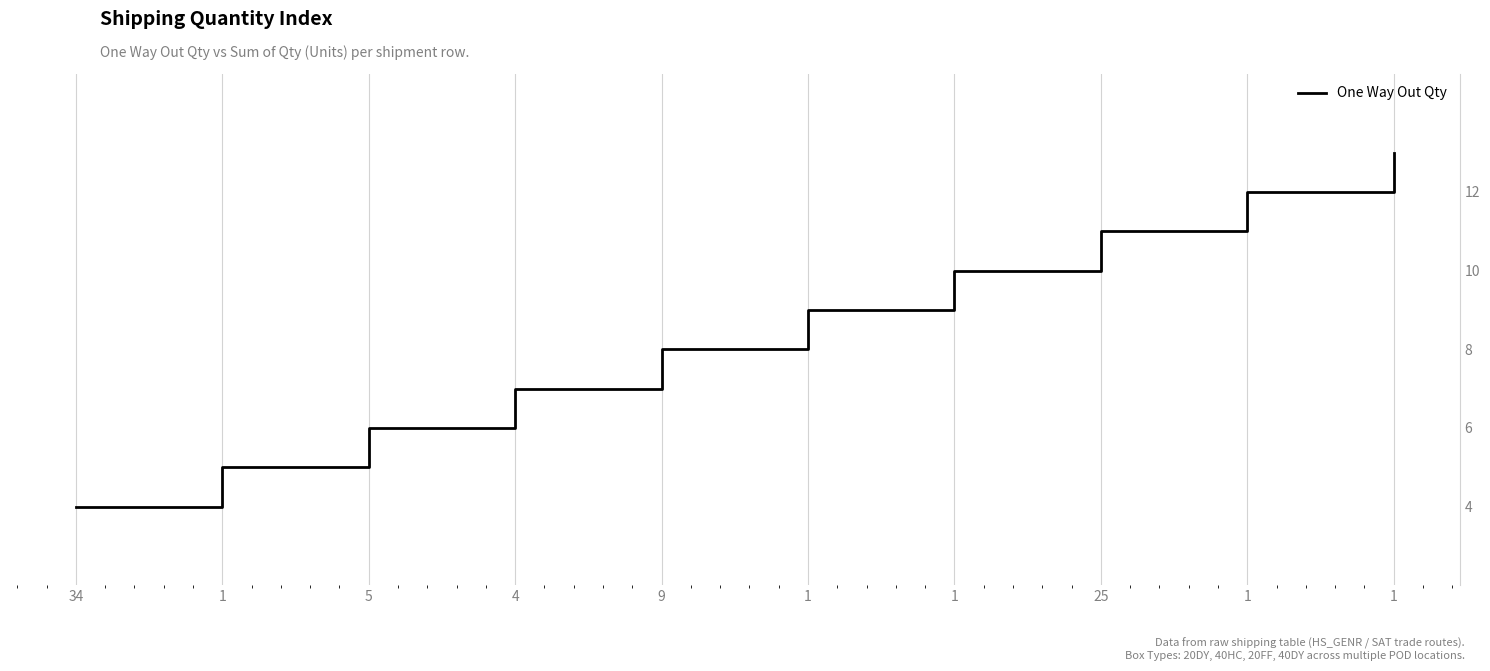

Reading left to right, list all the values displayed in this chart.

4	5	6	7	8	9	10	11	12	13